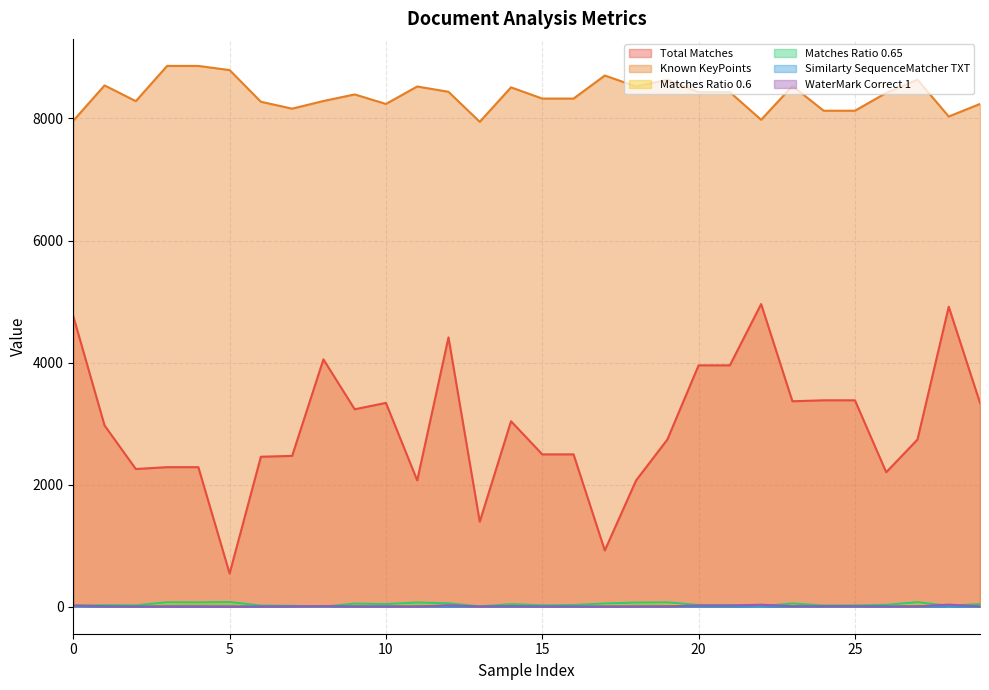

How many lines are shown in the chart?

6